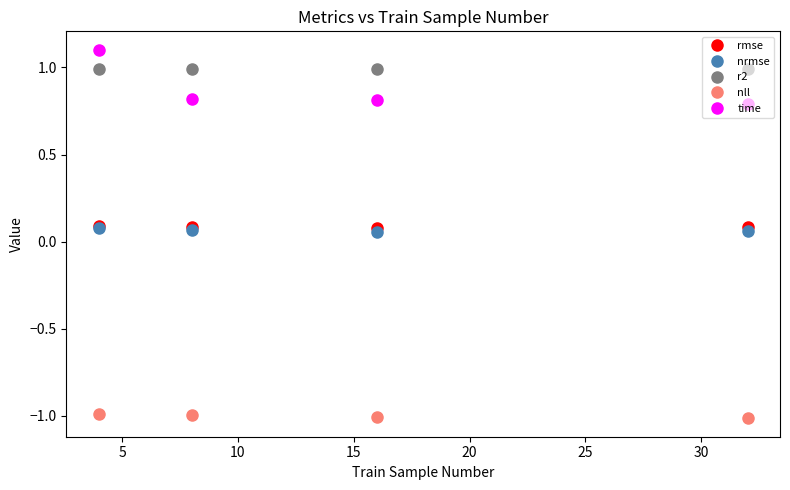

What is the maximum value for r2?

1.0